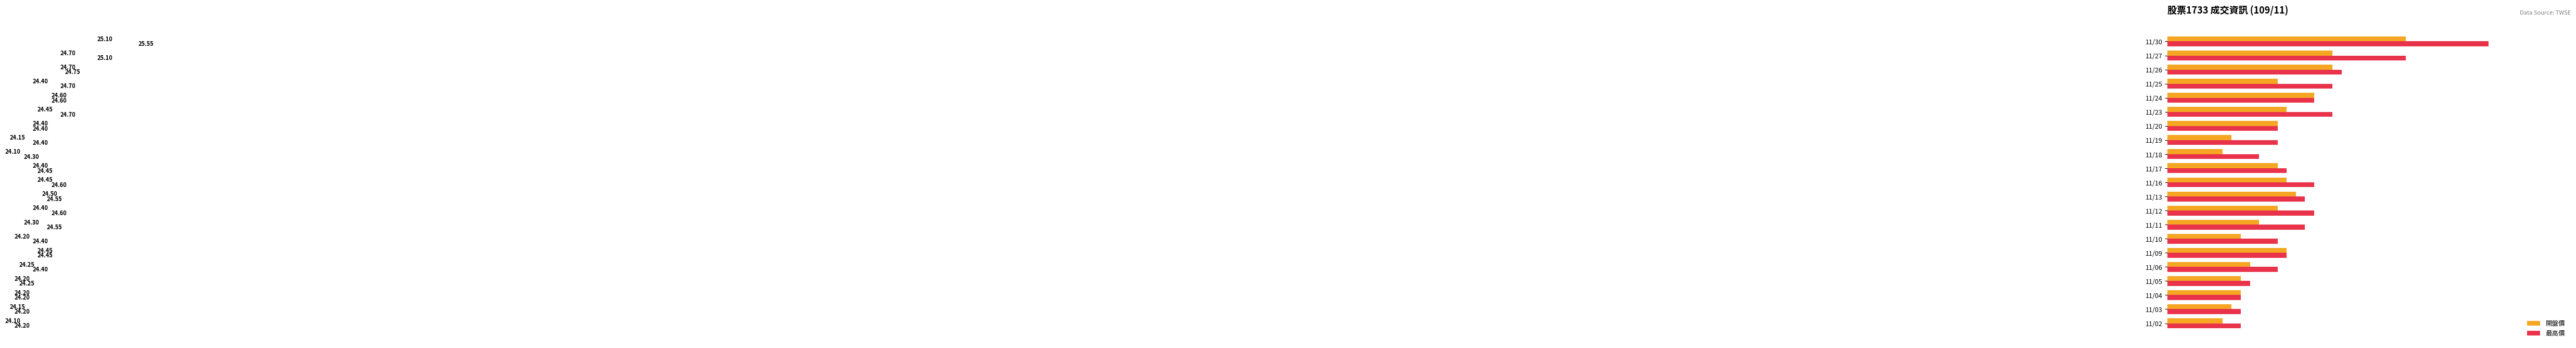

Which series has the widest spread of values?

最高價